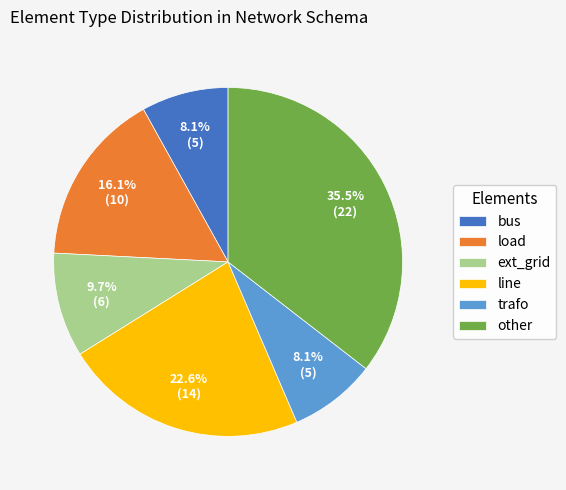

Combined, do line and load account for over 50%?

No